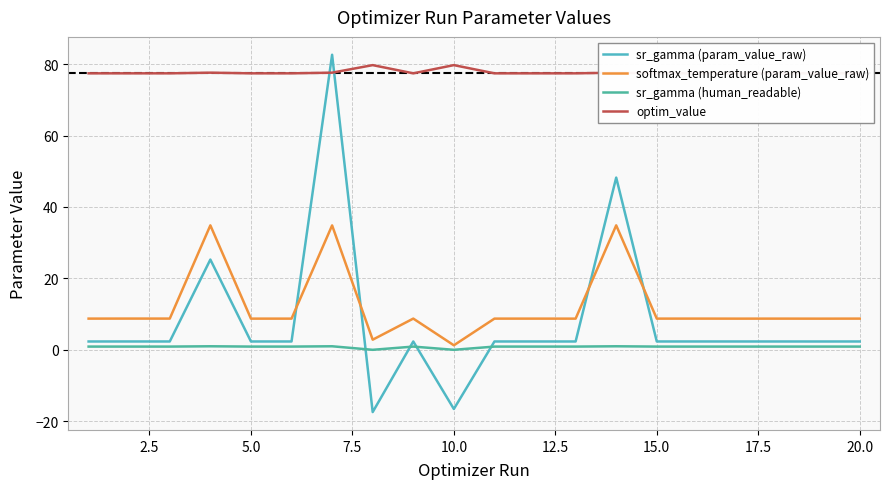

True or false: softmax_temperature (param_value_raw) and optim_value cross at least once.

False